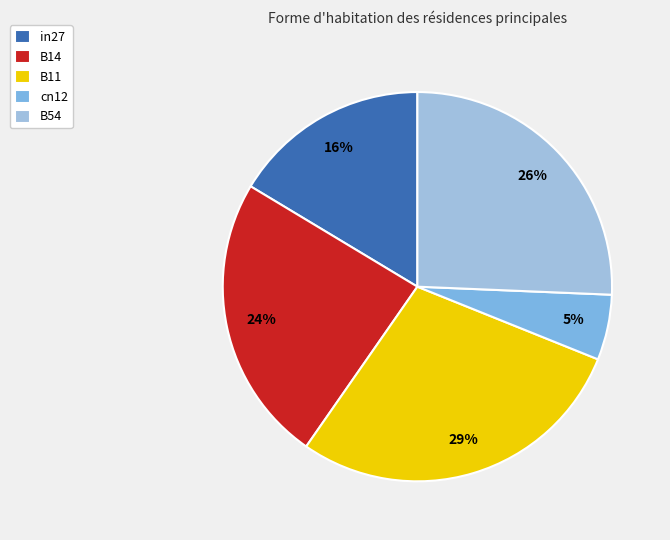

Rank the categories by value from lowest to highest.

cn12, in27, B14, B54, B11